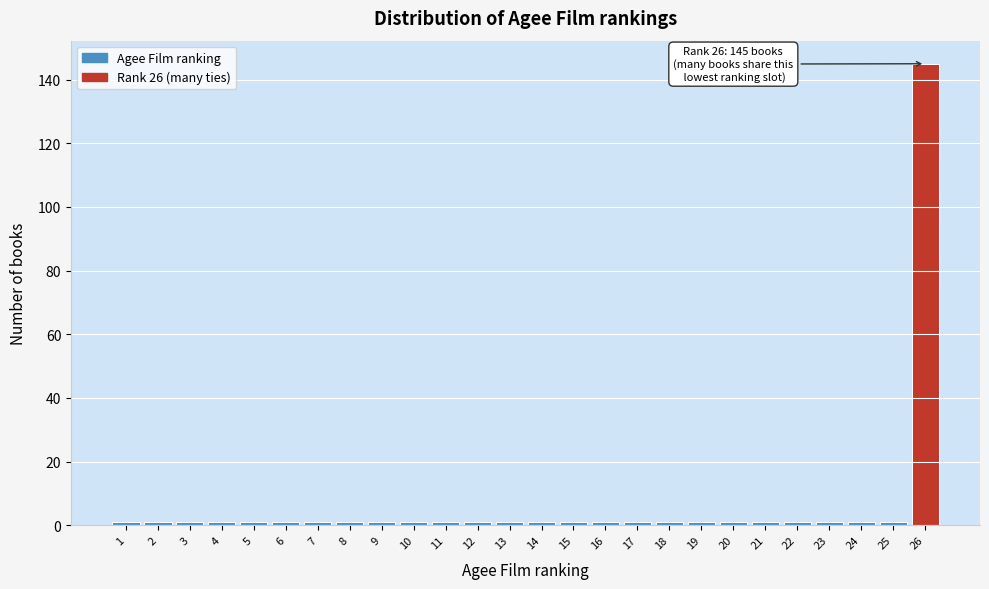

Reading left to right, extract all data points from this chart.

1=1	2=1	3=1	4=1	5=1	6=1	7=1	8=1	9=1	10=1	11=1	12=1	13=1	14=1	15=1	16=1	17=1	18=1	19=1	20=1	21=1	22=1	23=1	24=1	25=1	26=145